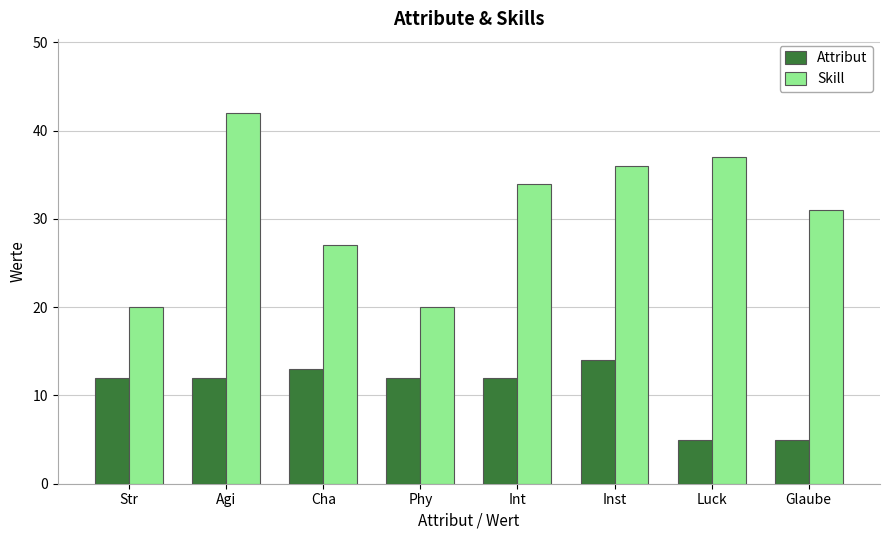

What is the sum of all Attribut values?

85